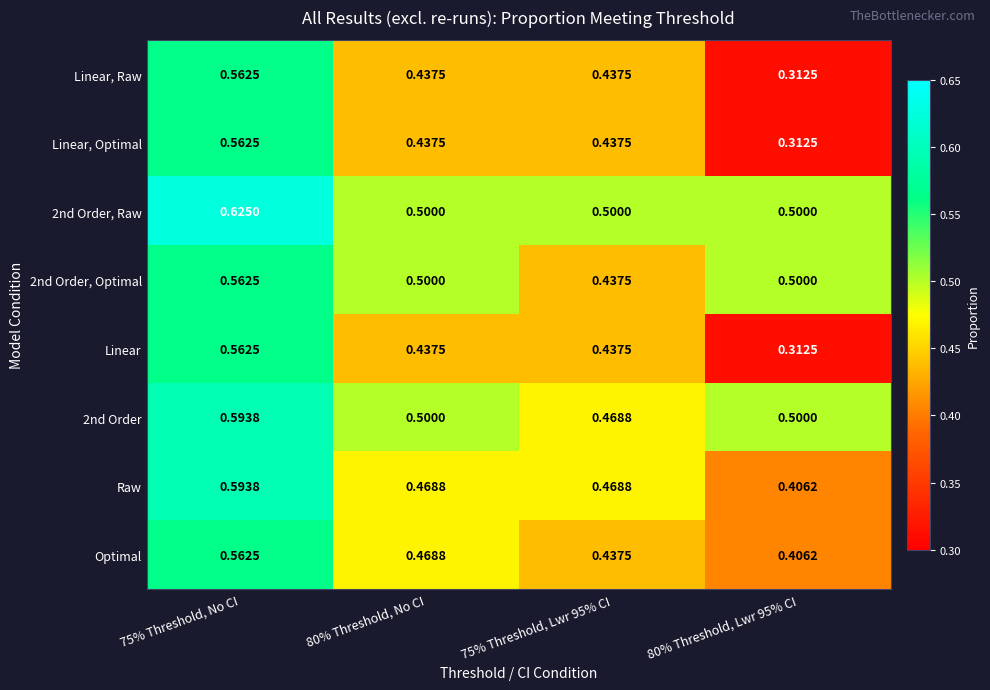

Is the value of Raw at 80% Threshold, No CI greater than the value of Linear, Optimal at 75% Threshold, No CI?

No